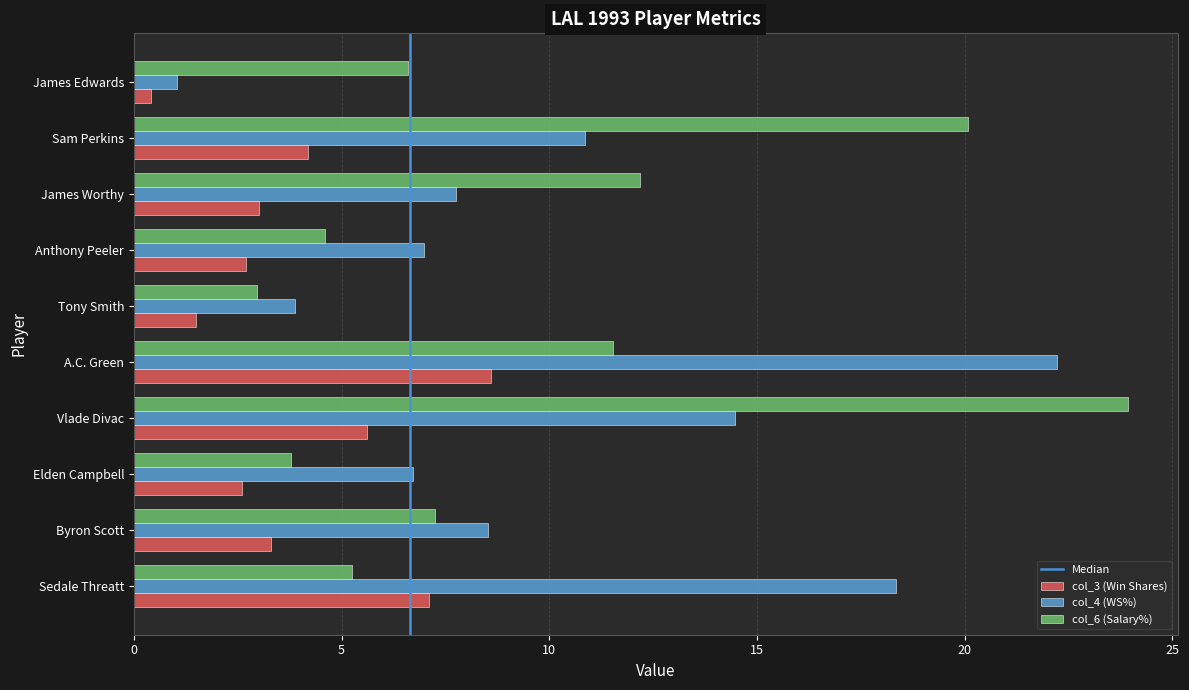

The col_6 (Salary%) series shows 6.6 at A.C. Green. True or false?

False